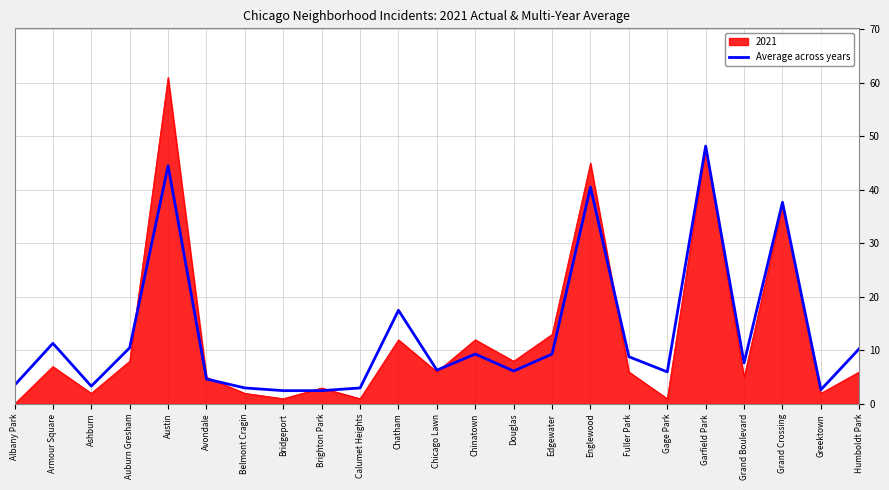

True or false: 2021 has a value of 11.2 at Englewood.

False